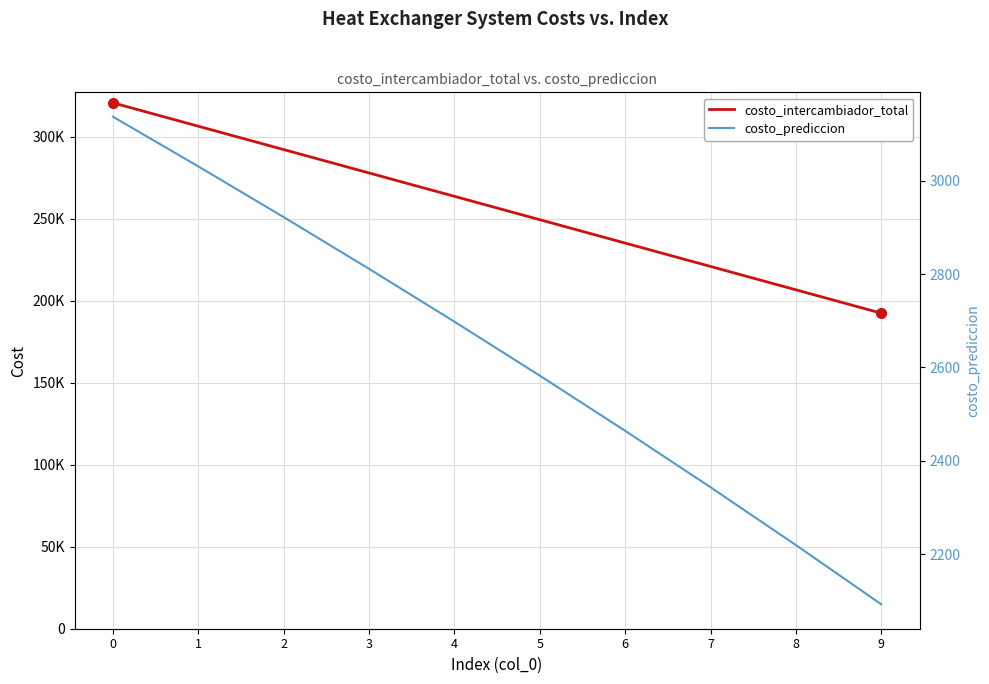

What is the value of the costo_intercambiador_total point at the 1st from the left?

320634.7